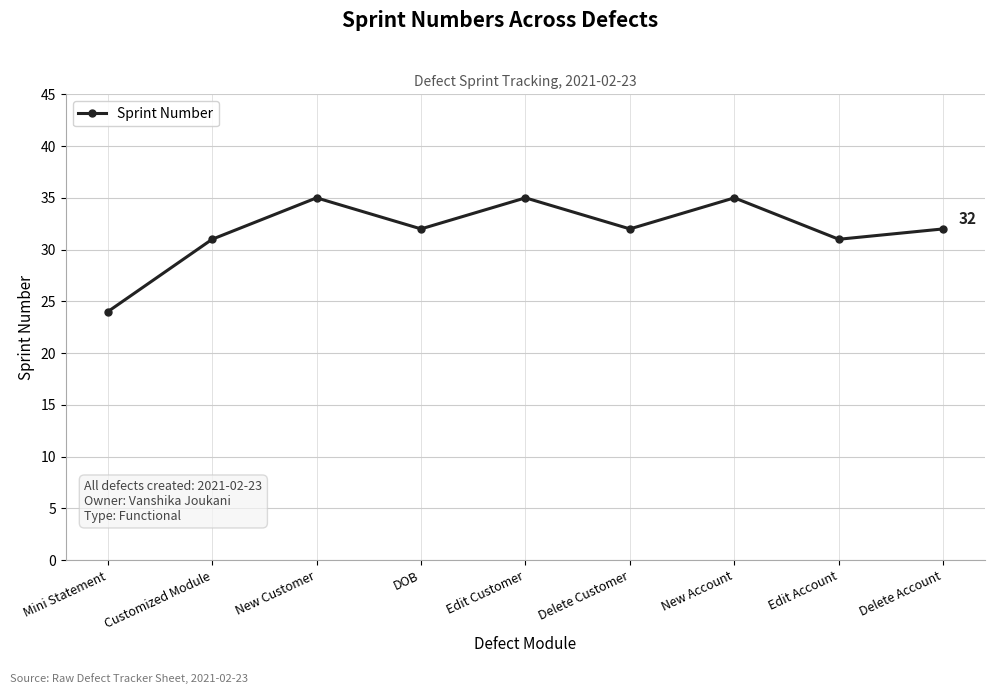

How many lines are shown in the chart?

1